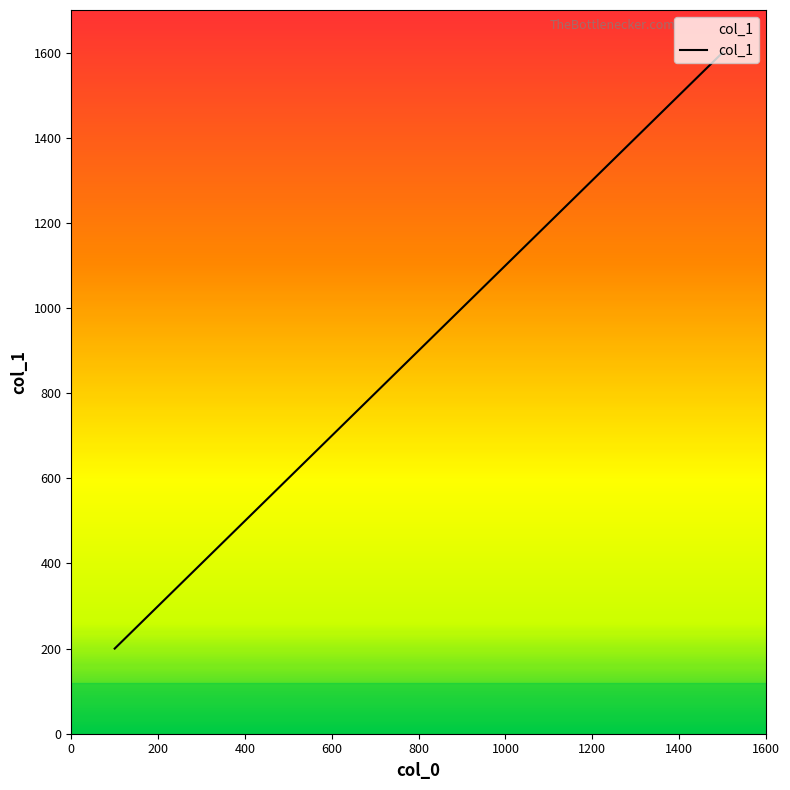

What is the value of the 14th point from the left?

1500